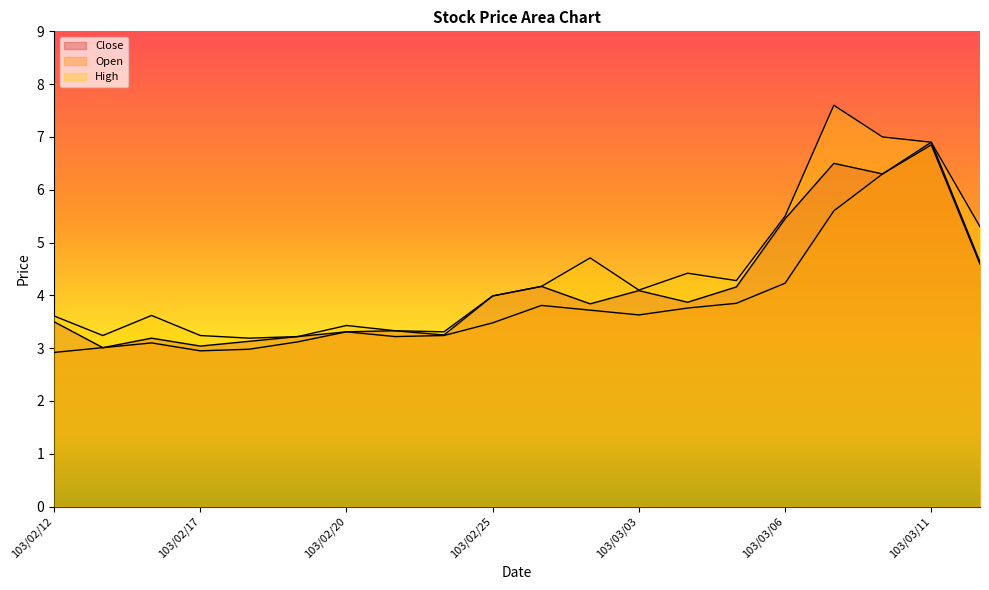

What is the difference between the maximum and minimum values in the High series?

4.4